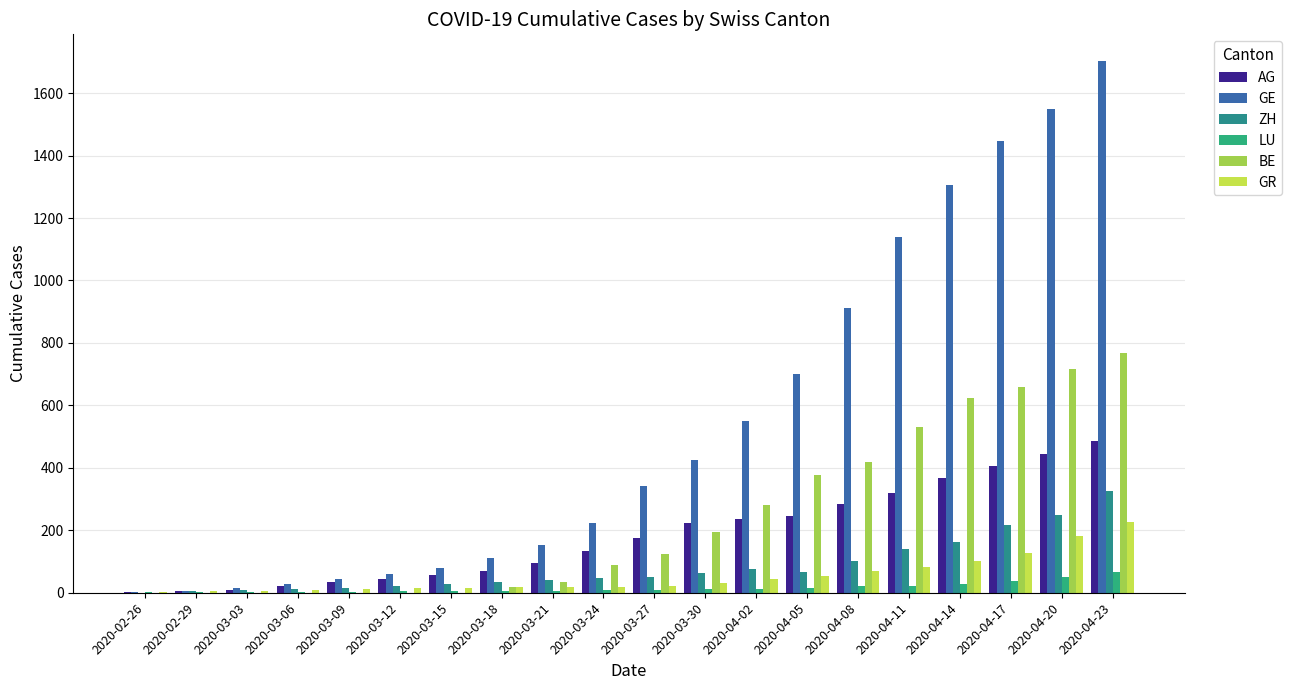

True or false: GR has a value of 6 at 2020-02-29.

True